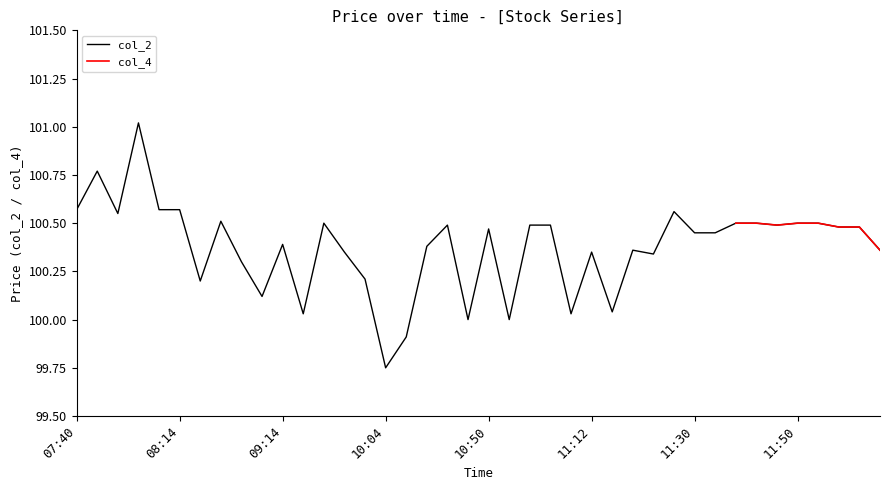

How many points are higher than both their immediate neighbors (excluding endpoints)?

10